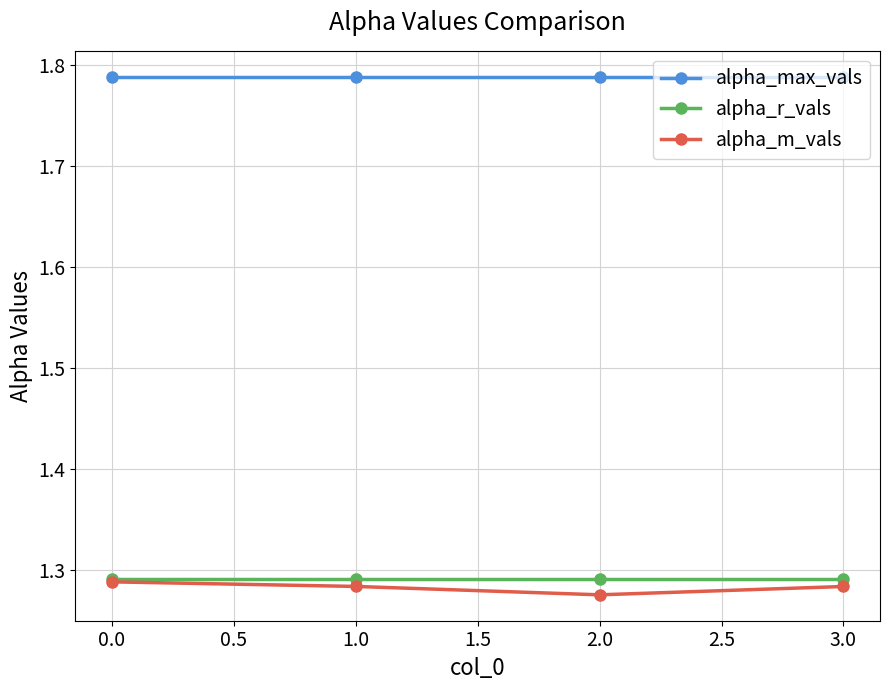

Count the alpha_m_vals values in the range 1 to 2.

4